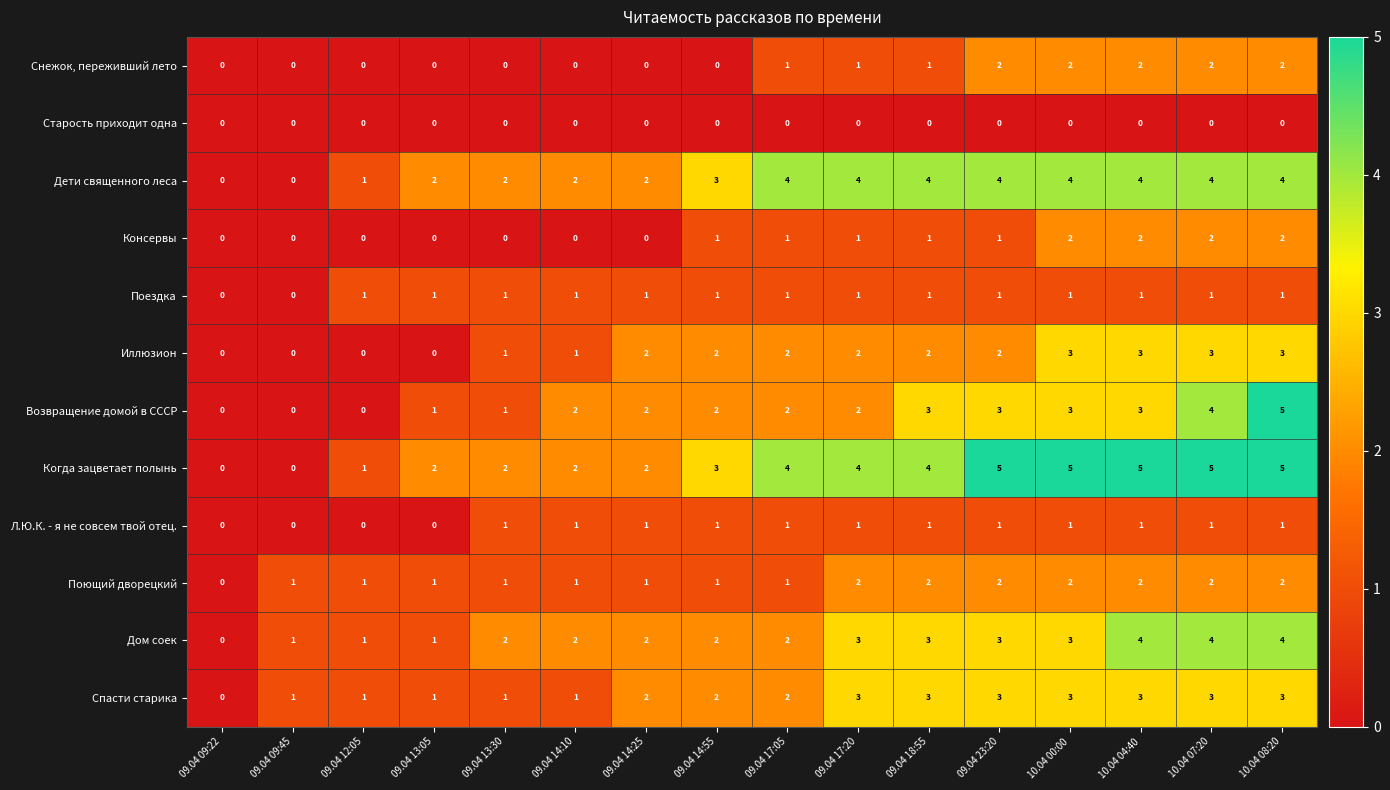

The value of Дом соек at 10.04 04:40 is 4. True or false?

True